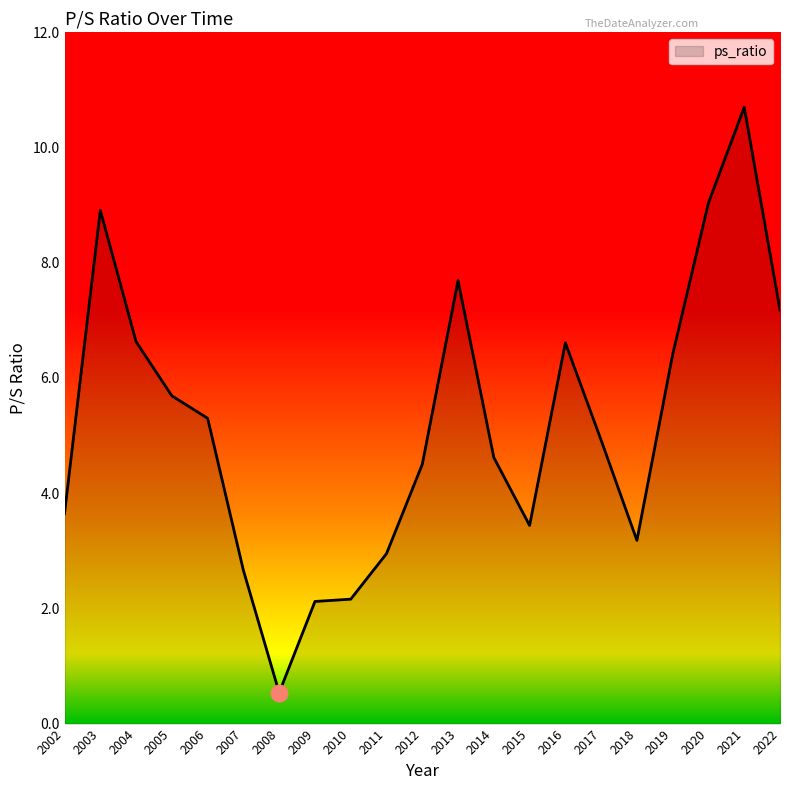

What is the ratio of the value at 2009 to the value at 2021?

0.2